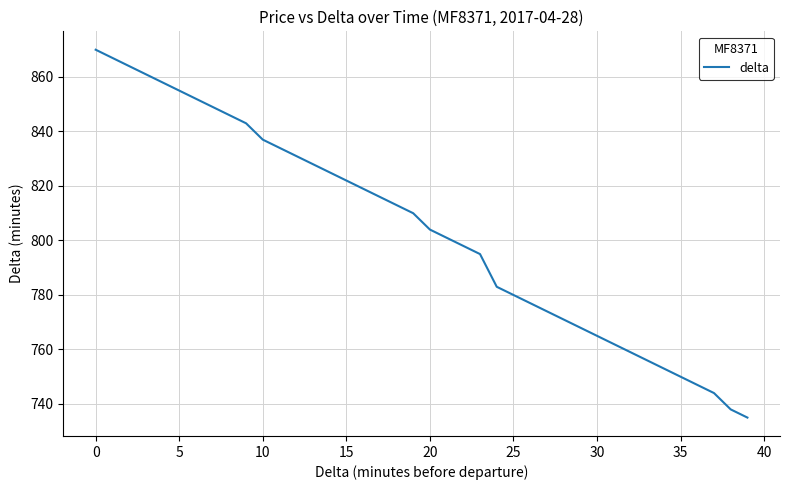

What is the difference between the maximum and minimum values?

135